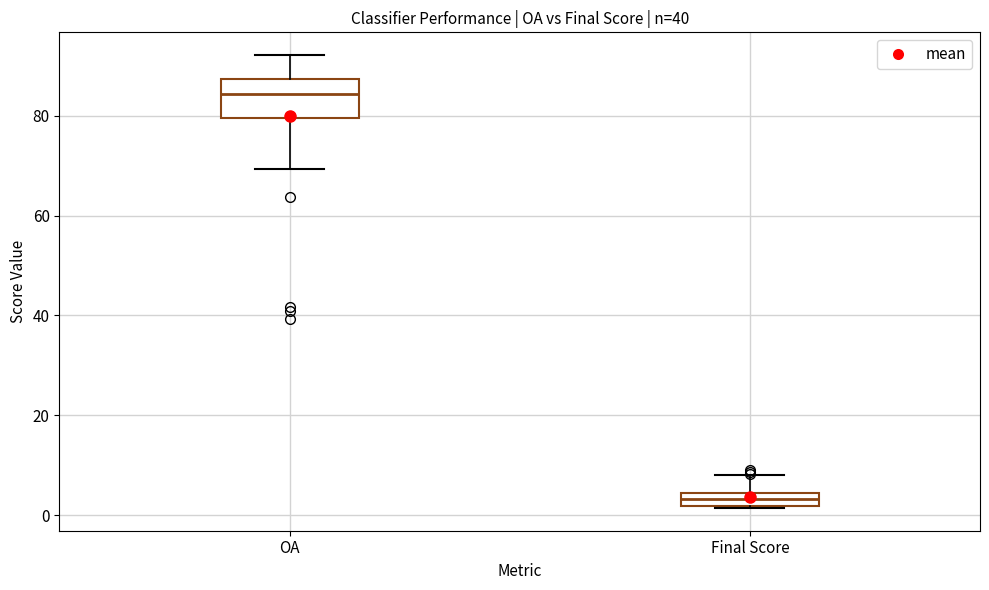

Which box's median line is the highest?

OA